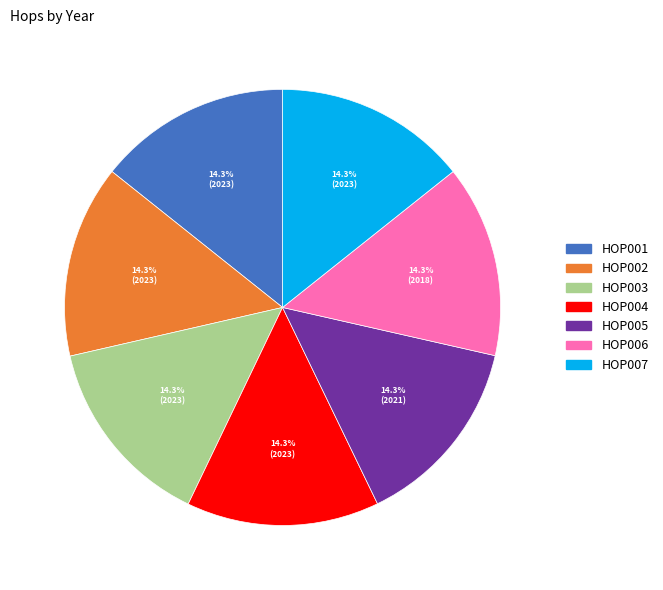

To the nearest percent, what percentage of the pie is HOP004?

14%